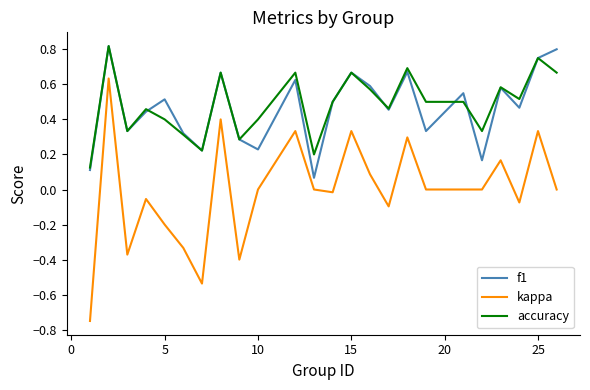

Which series has the widest spread of values?

kappa